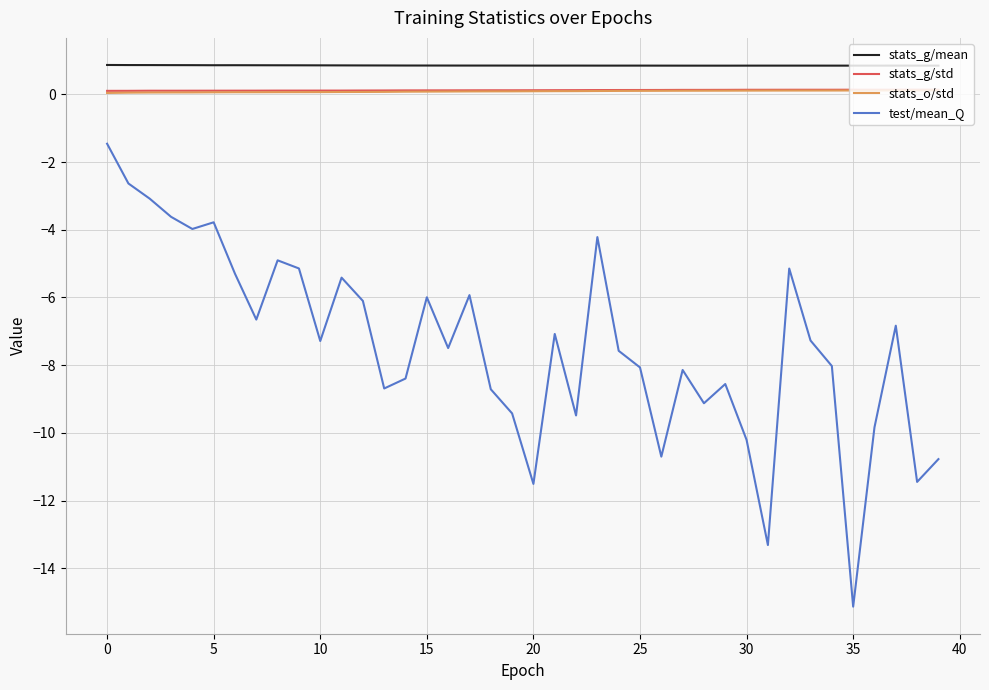

Is this an area chart (filled region under the line)?

No